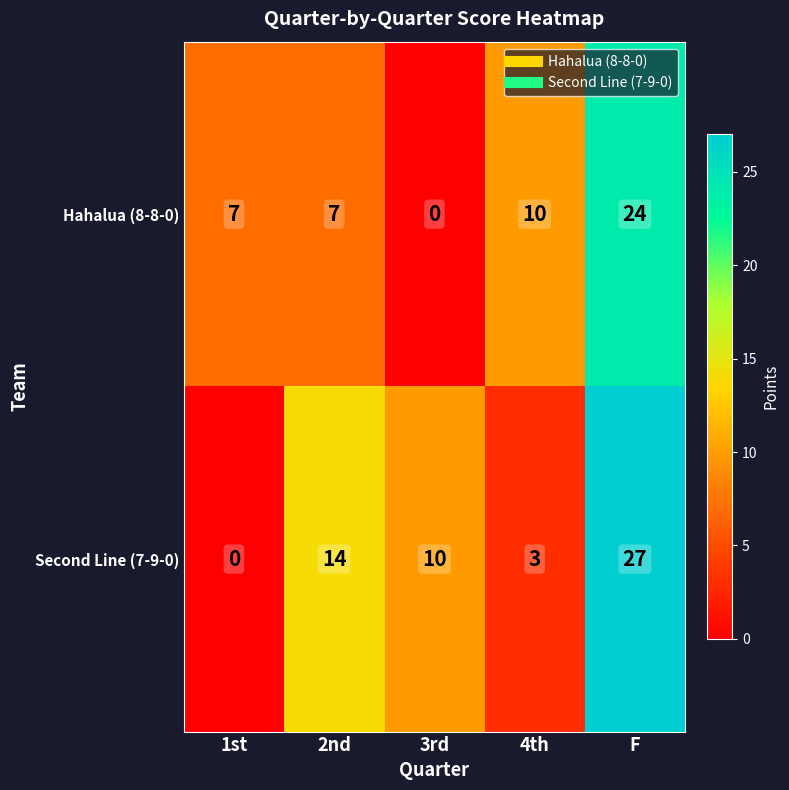

What is the difference between the Second Line (7-9-0) values at 1st and F?

27